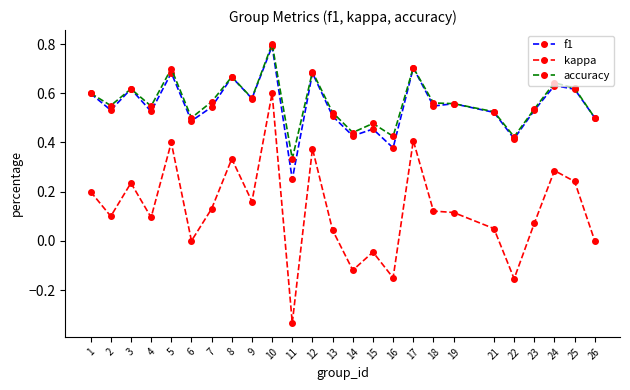

Between 1 and 15, which series saw the biggest shift?

kappa